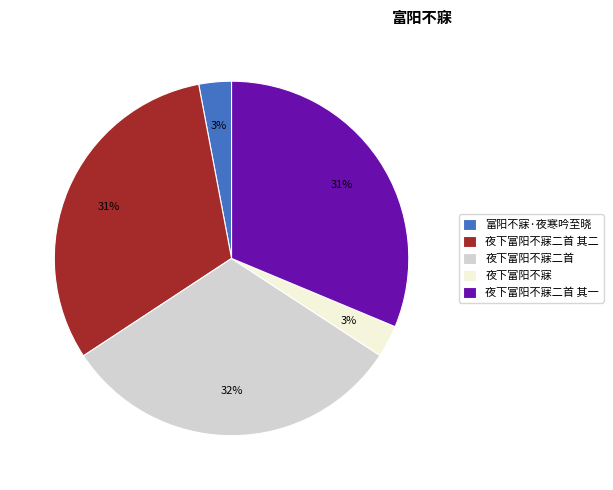

Is there any slice that represents more than half of the pie?

No